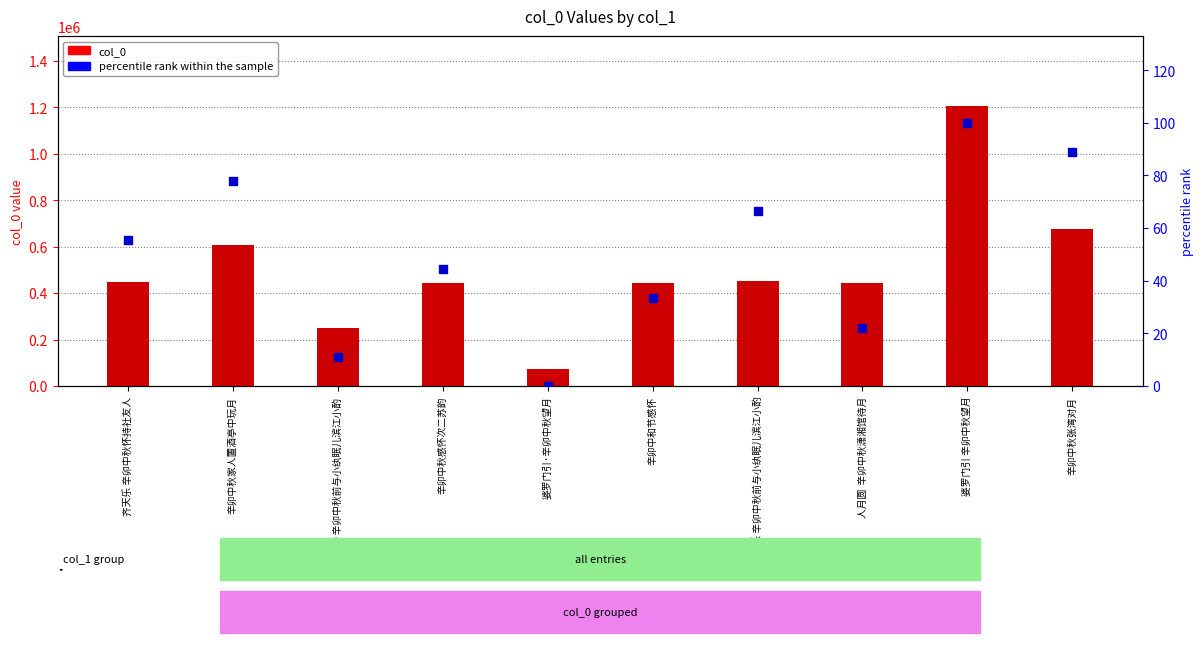

What is the total value across all series at 清平乐 辛卯中秋前与小纨眠儿滨江小酌?

452603.7